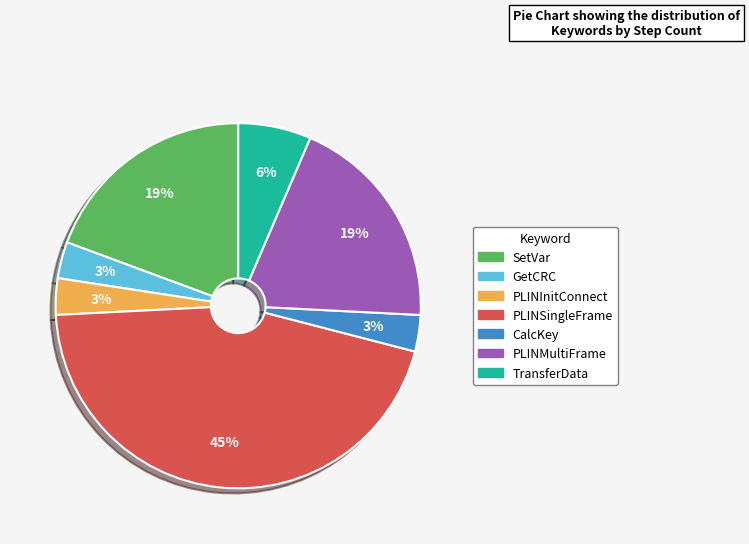

Between CalcKey and PLINSingleFrame, which is larger?

PLINSingleFrame